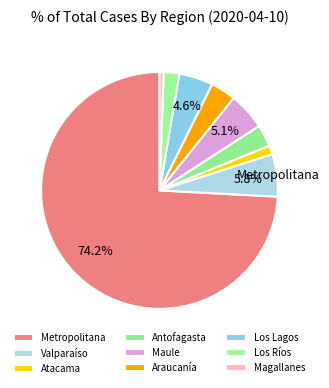

Do Maule and Valparaíso together represent more than half of the pie?

No